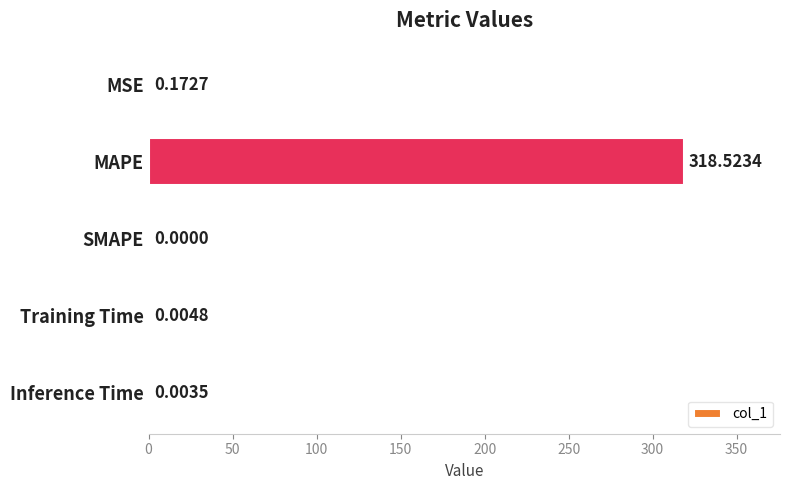

What is the sum of all values?

318.7